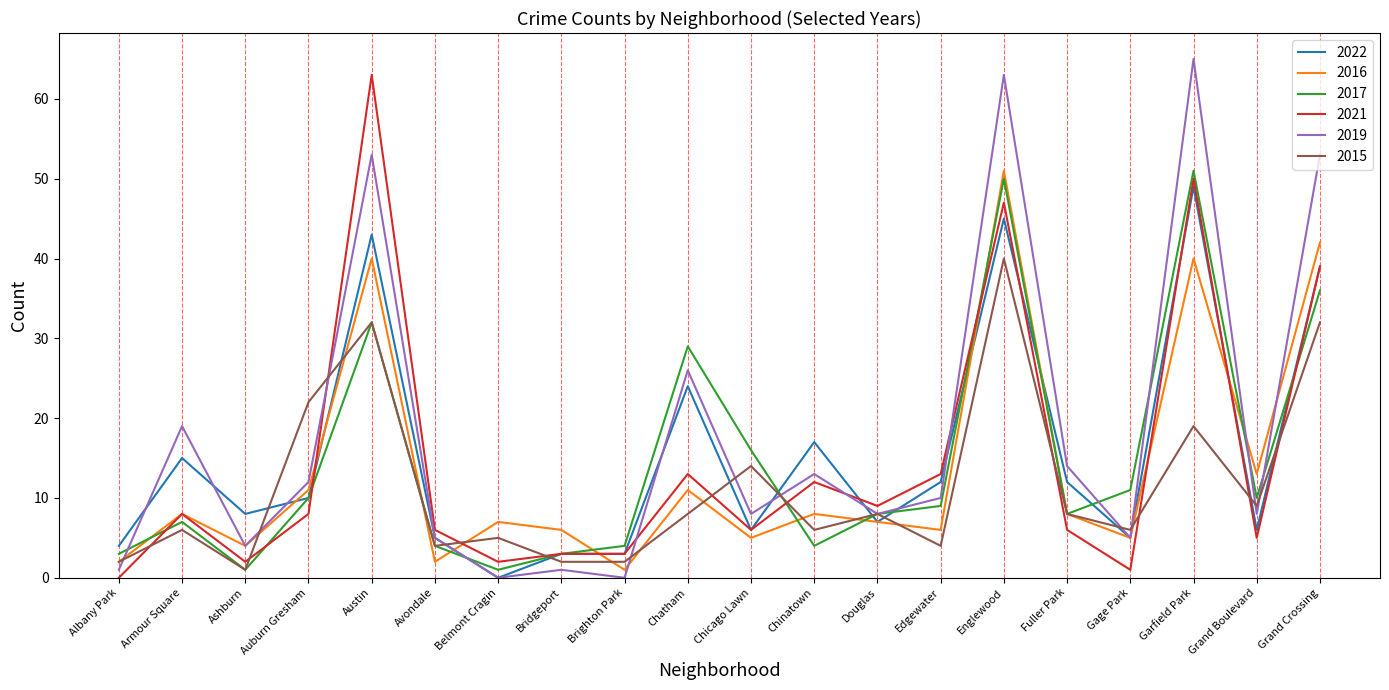

Which category has the highest value in the 2021 series?

Austin